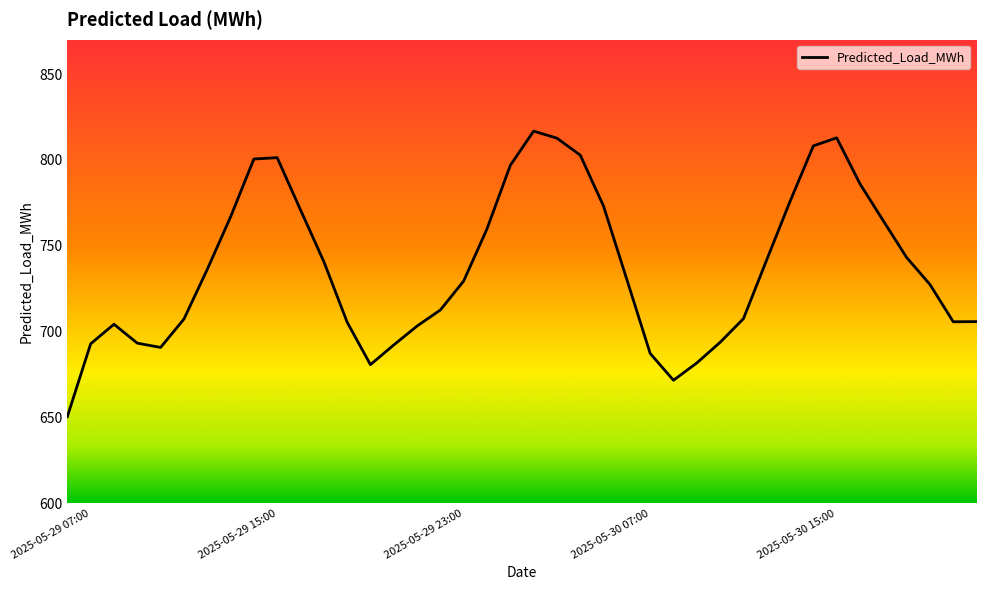

What is the minimum value shown in the chart?

650.4